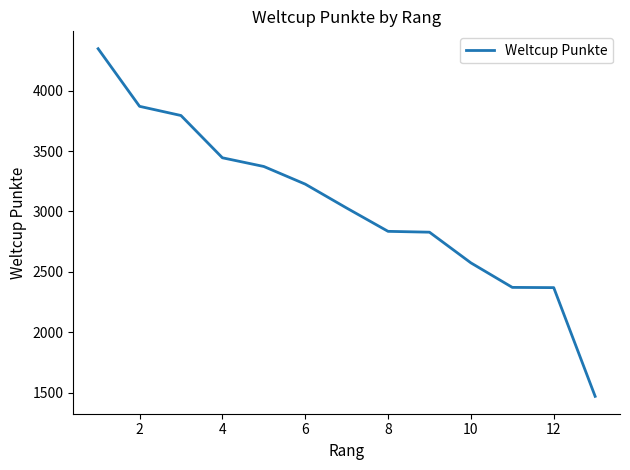

What is the minimum value shown in the chart?

1469